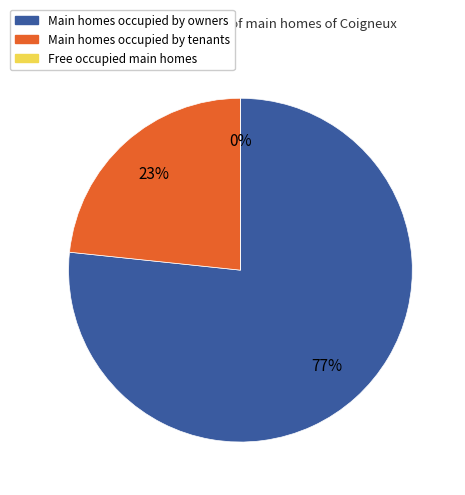

To the nearest percent, what is the average slice percentage?

33%